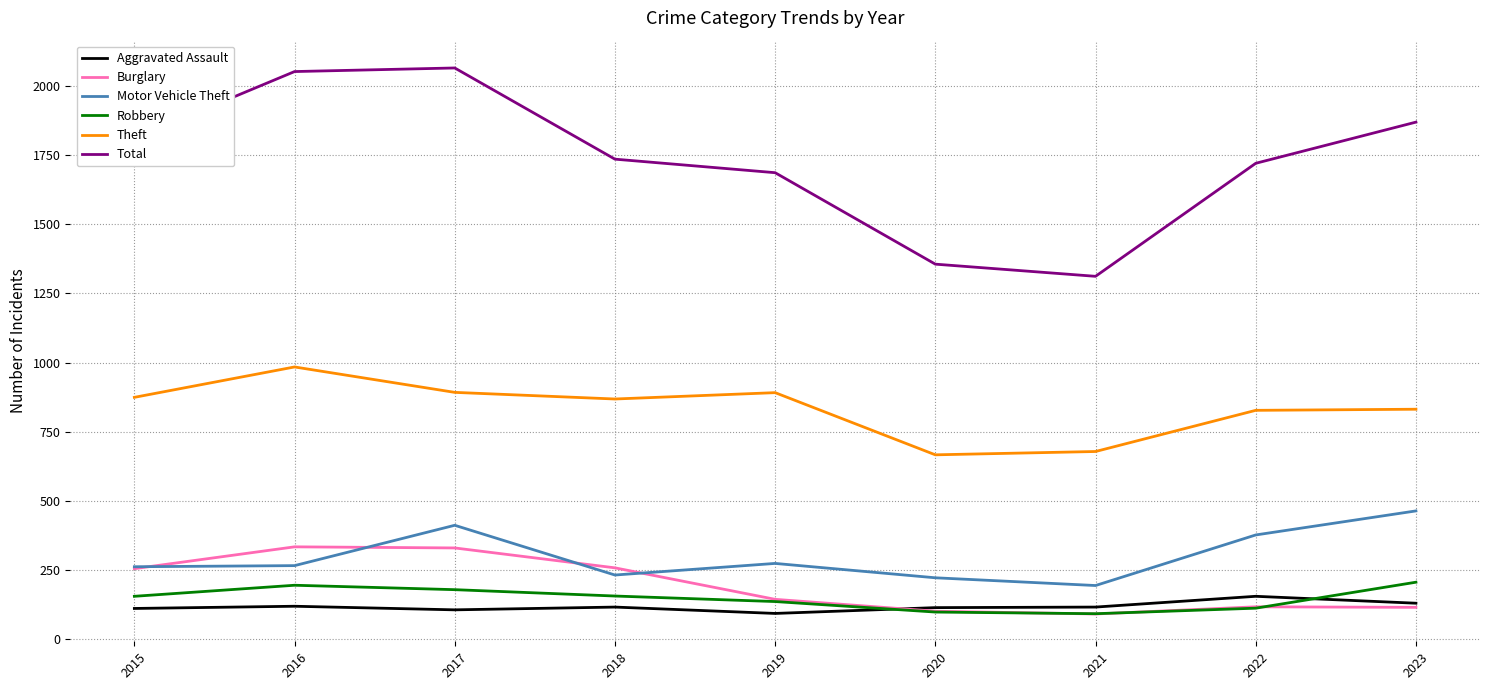

Which series has the largest total across all categories?

Total